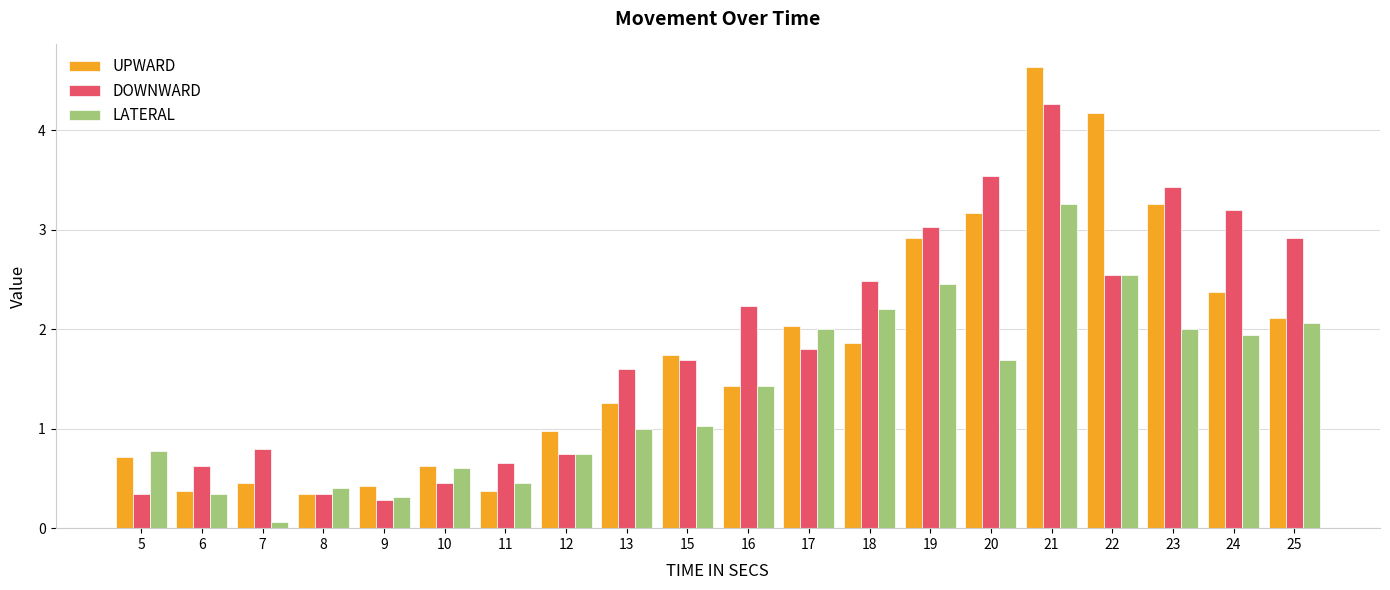

Which series has the widest spread of values?

UPWARD